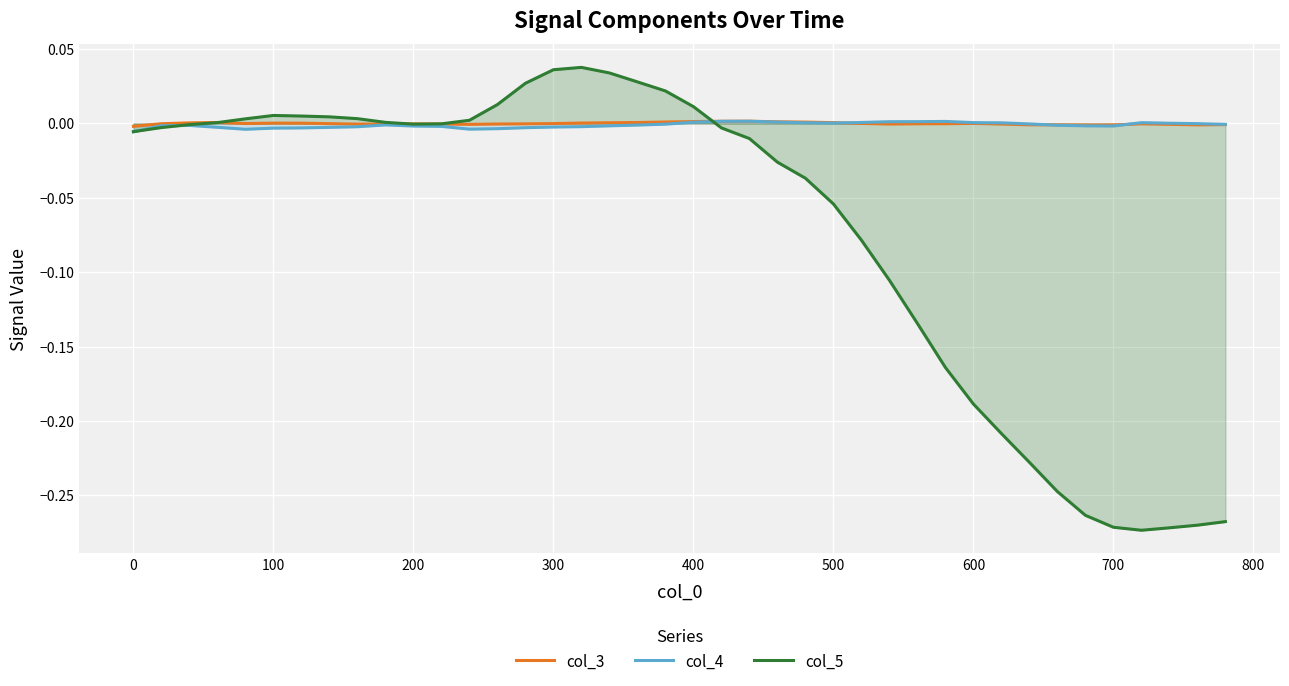

Which series has the largest range (max minus min)?

col_5